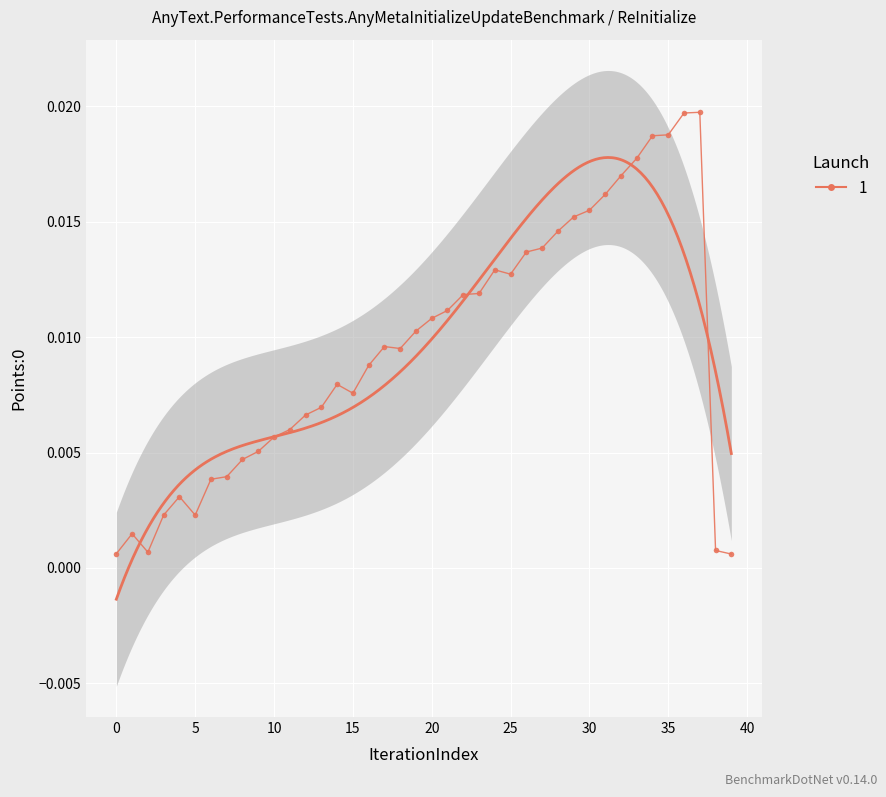

The chart shows a value of 0.0 at 8. True or false?

True